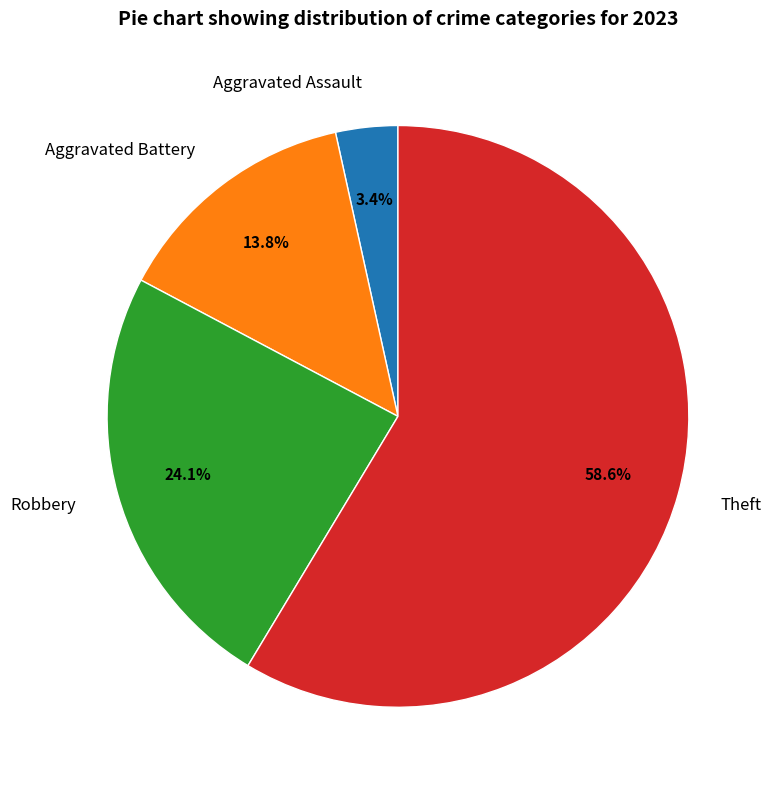

Combined, do Aggravated Assault and Robbery account for over 50%?

No